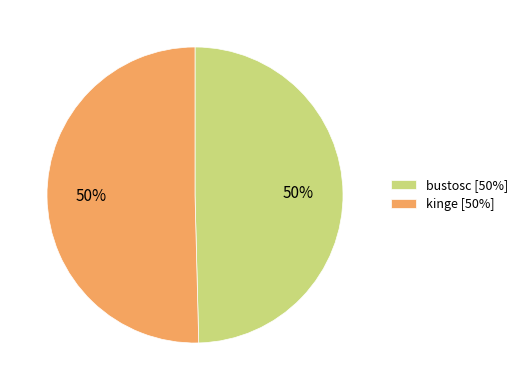

Is it true that bustosc [50%] is 65% of the pie?

False